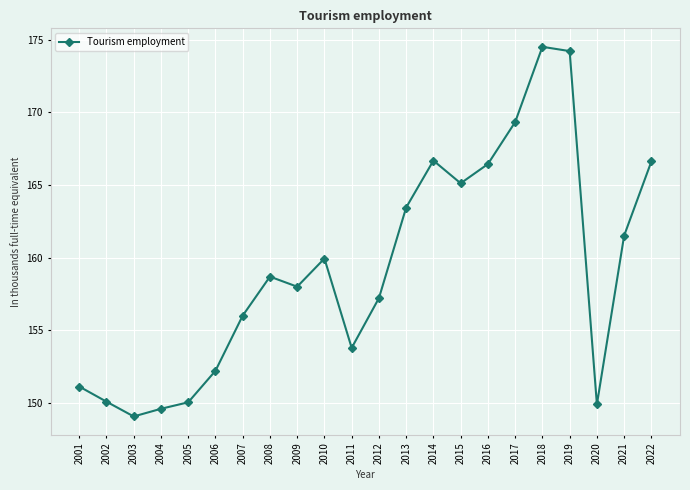

How many categories are shown in the chart?

22